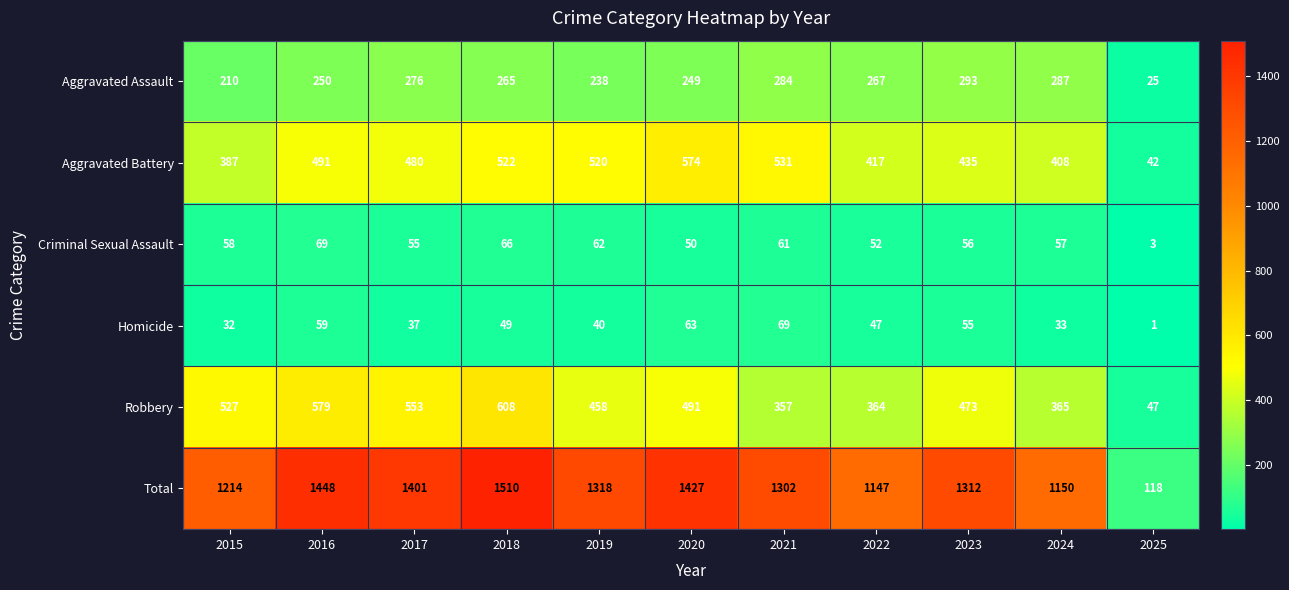

Which label corresponds to the largest value in the chart?

2018